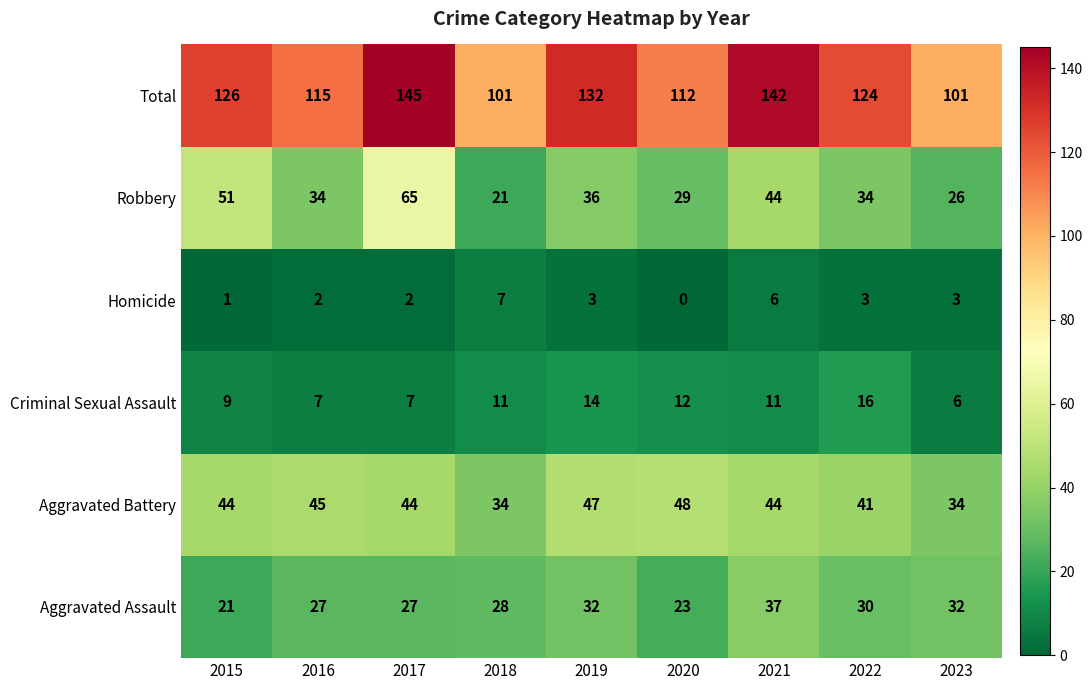

What is the difference between the maximum and minimum values in the Homicide series?

7